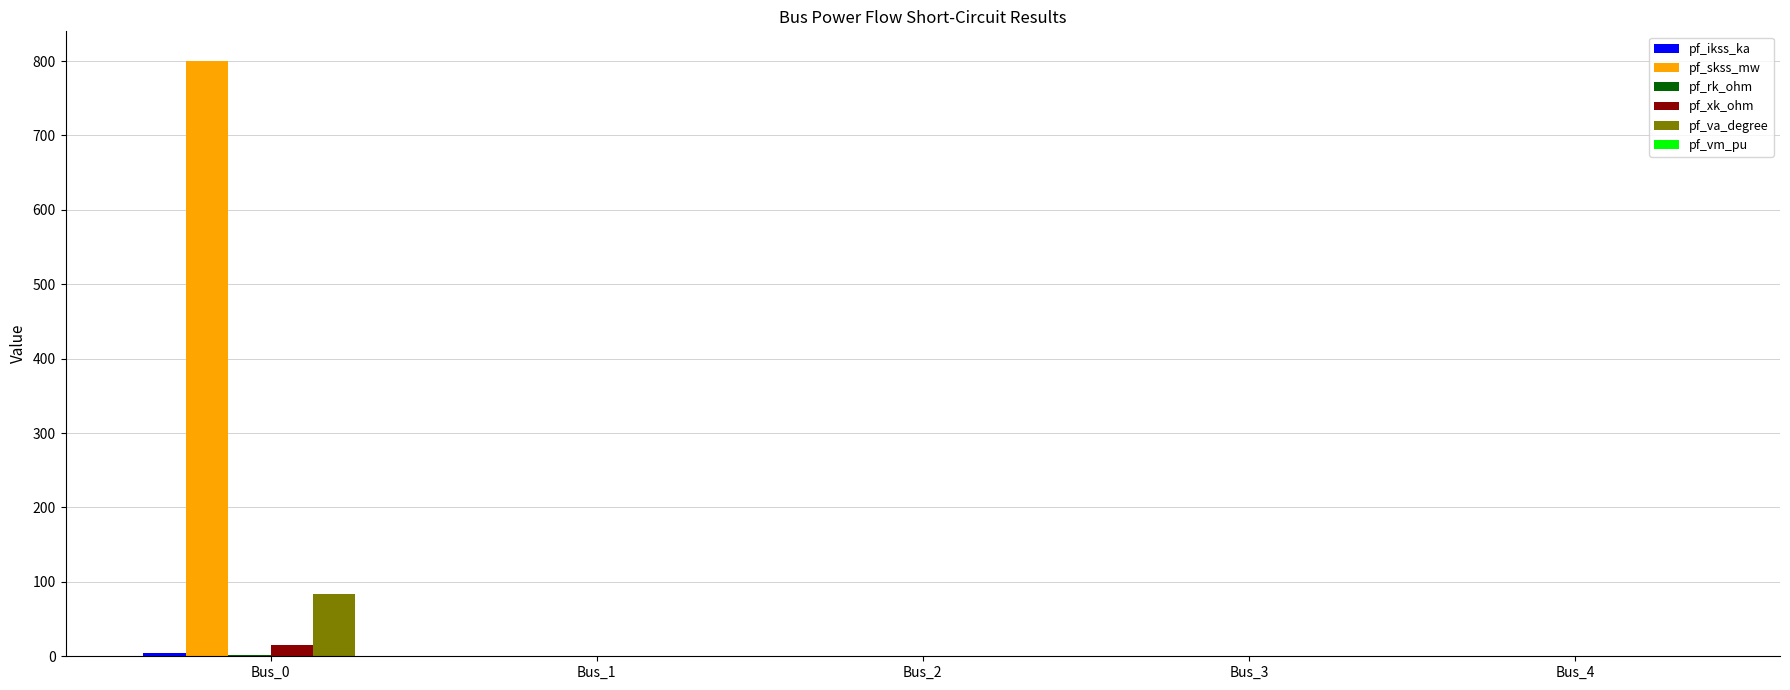

Which series has the largest total across all categories?

pf_skss_mw